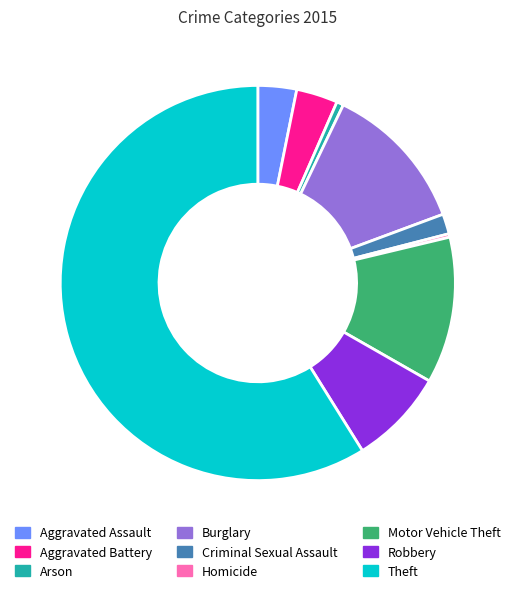

Is Homicide the majority of the pie?

No